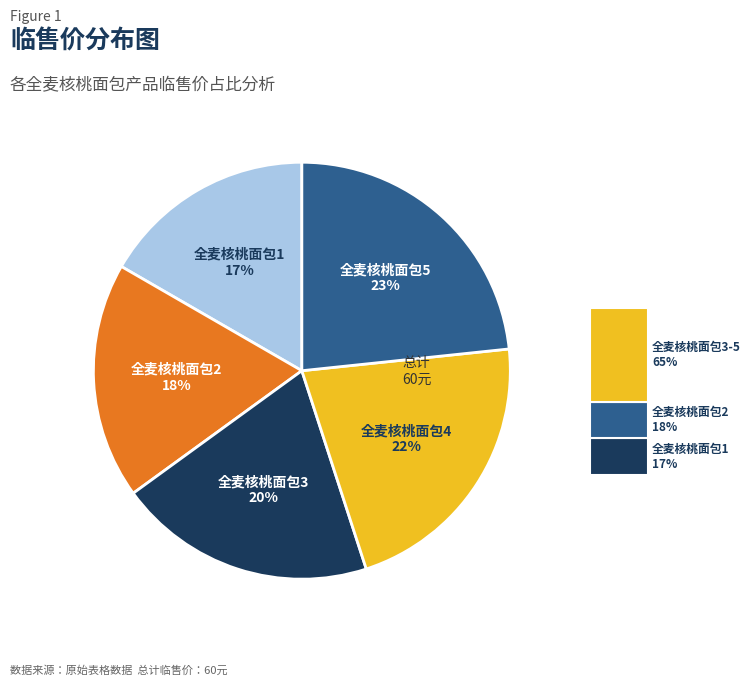

How many segments does this pie chart have?

5